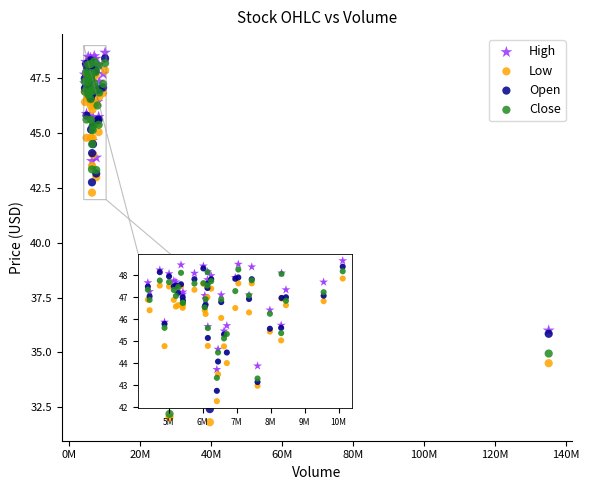

In the Open series, what Y value is closest to 40?

42.8